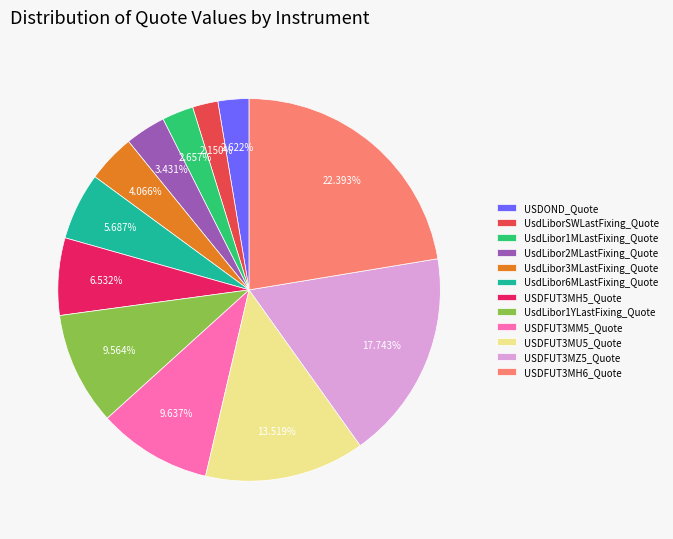

Is it true that UsdLibor3MLastFixing_Quote is 4% of the pie?

True